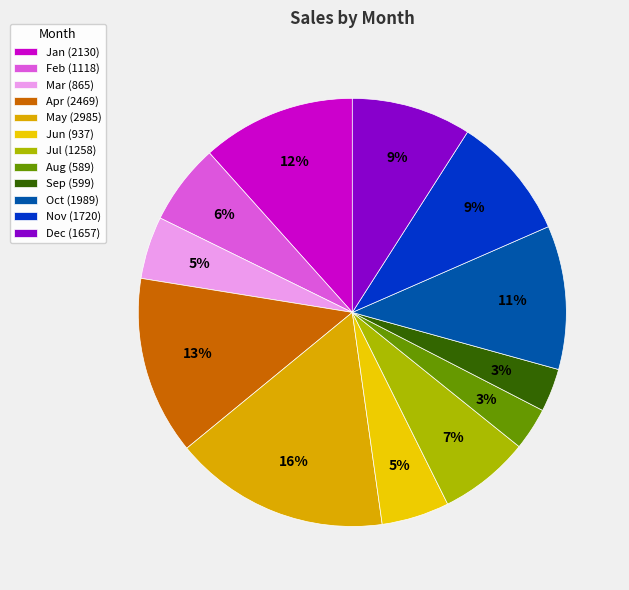

To the nearest percent, what is the difference between the largest and smallest slice percentages?

13%